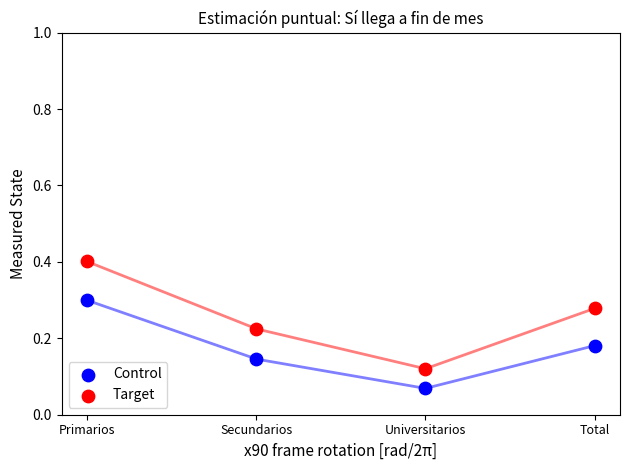

Which series has the largest Y range (max minus min)?

Target